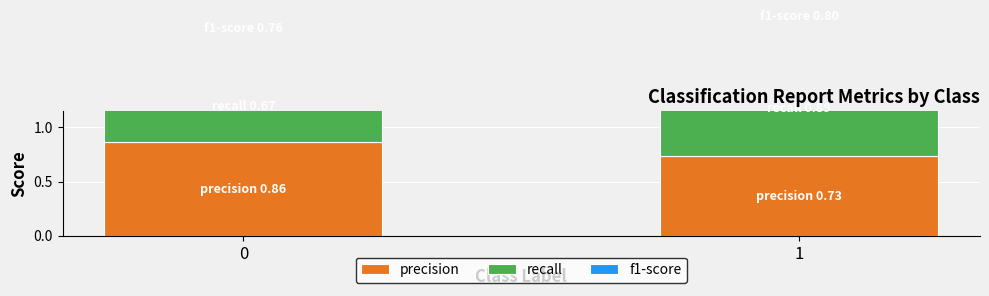

Rank the series by their average value, from lowest to highest.

f1-score, recall, precision